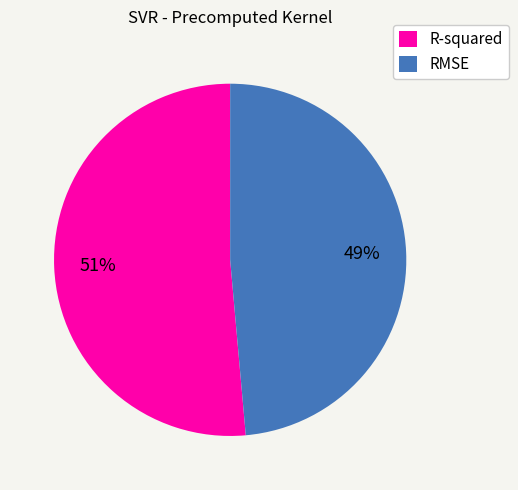

To the nearest percent, what is the average slice percentage?

50%